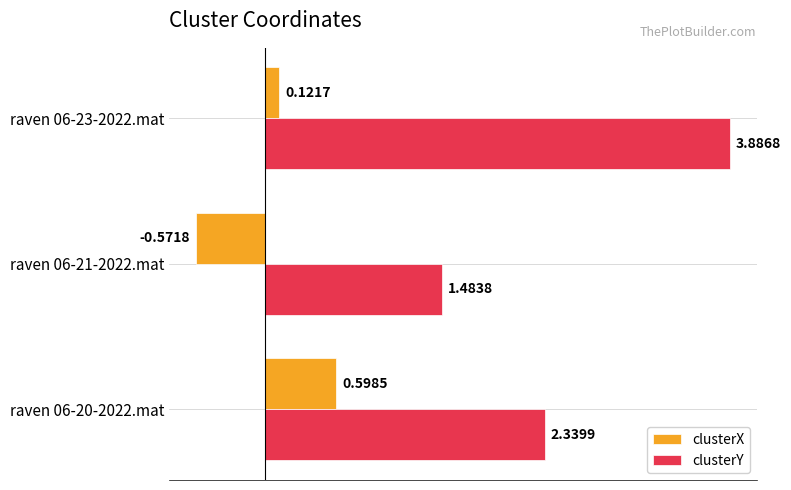

Which series has the largest total across all categories?

clusterY